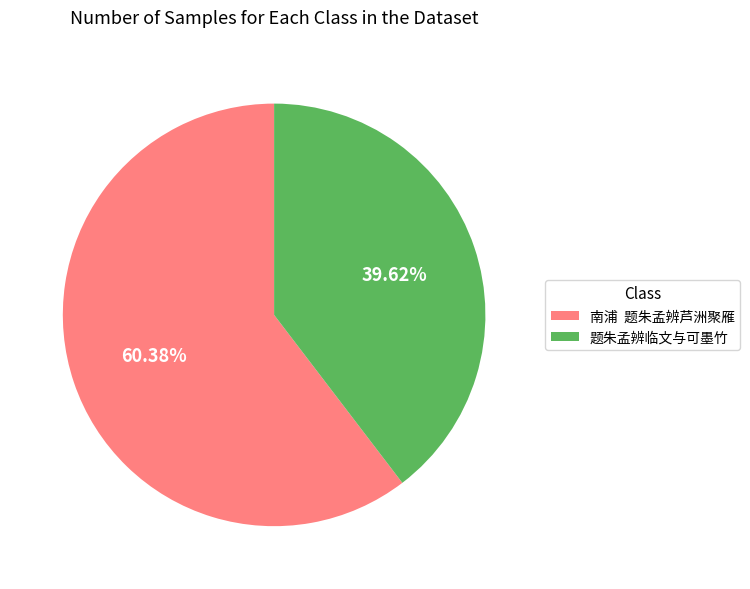

How many segments does this pie chart have?

2